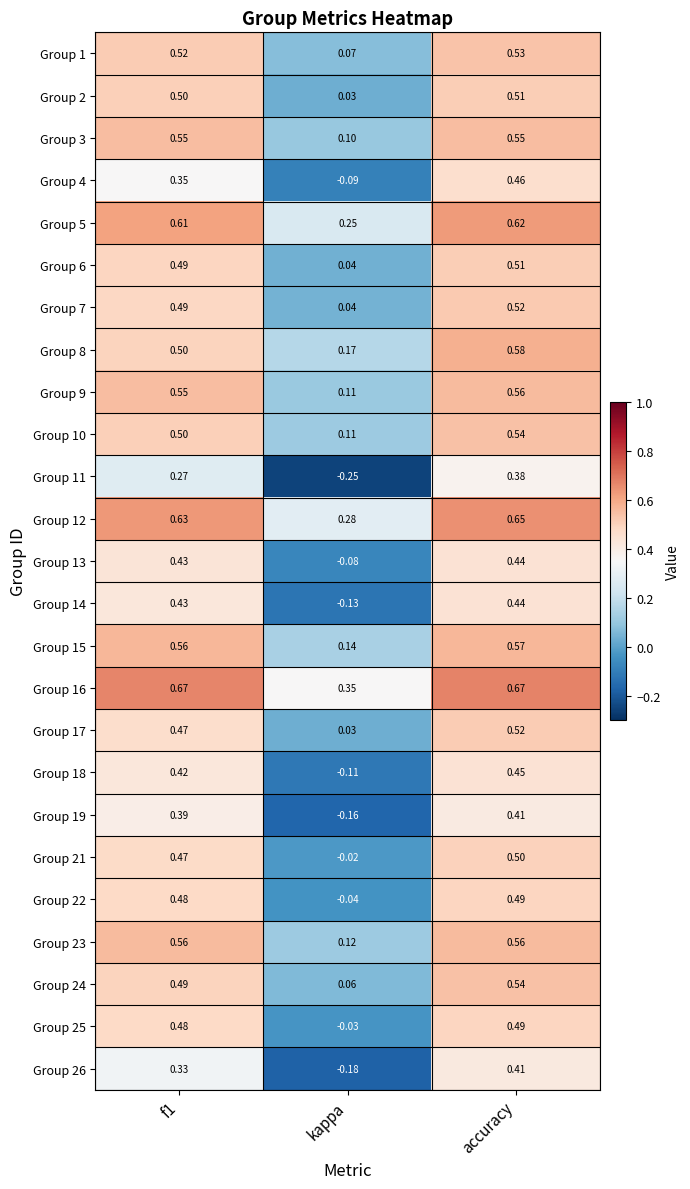

At which category is the sum across all series the highest?

accuracy